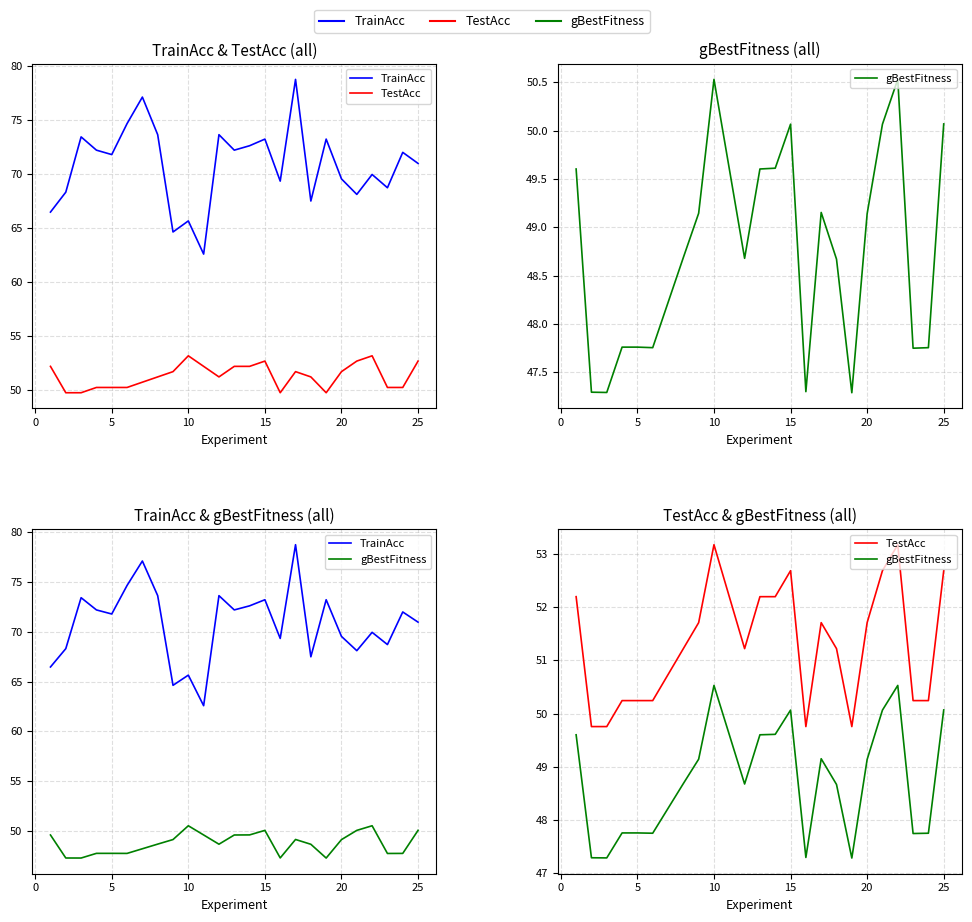

What is the total value across all series at 5?

170.5